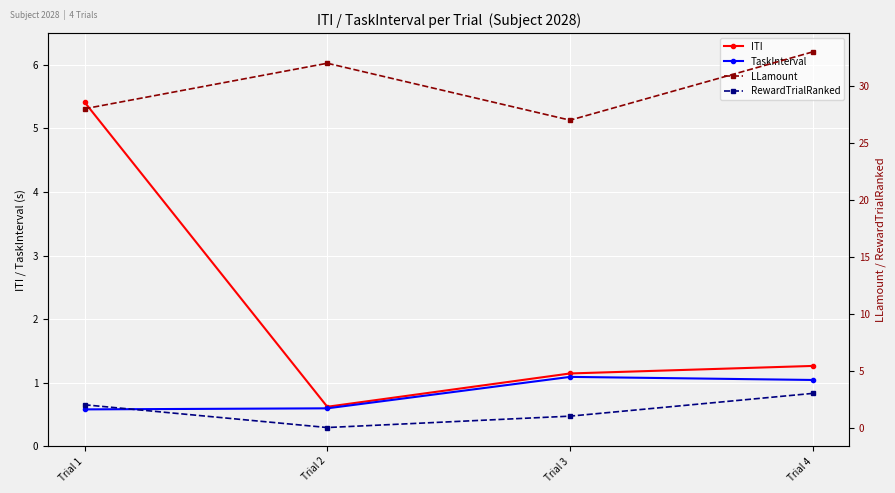

What is the value of the RewardTrialRanked point at the 3rd from the left?

1.0